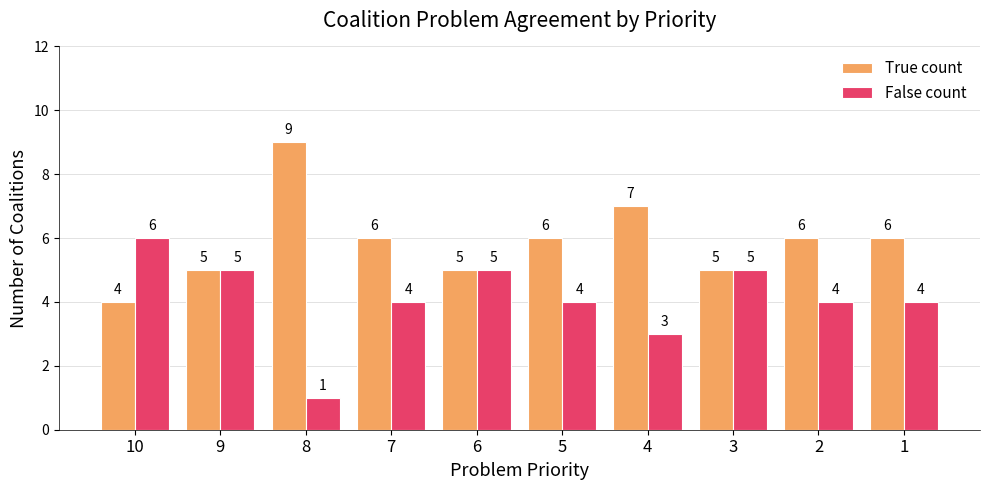

What are all the series names shown in the legend?

True count, False count